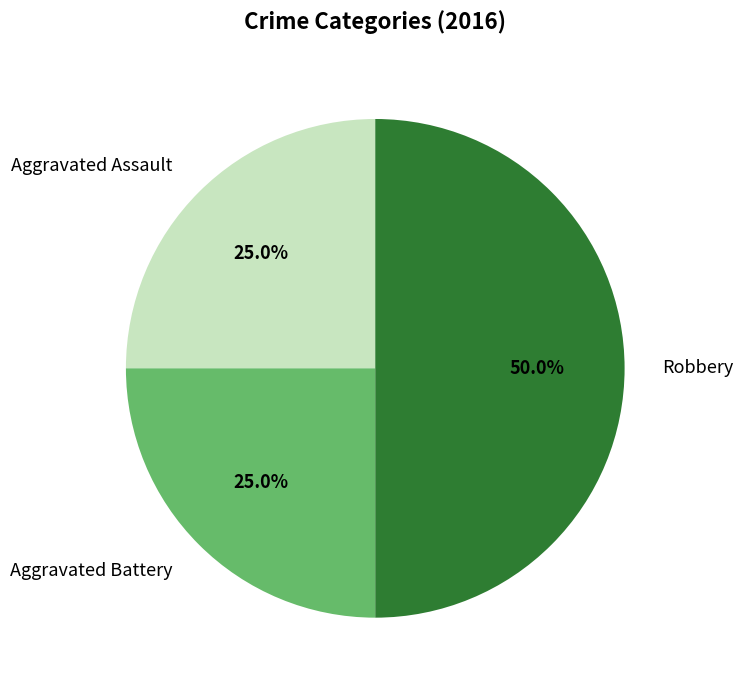

To the nearest percent, what percentage of the pie is Aggravated Battery?

25%